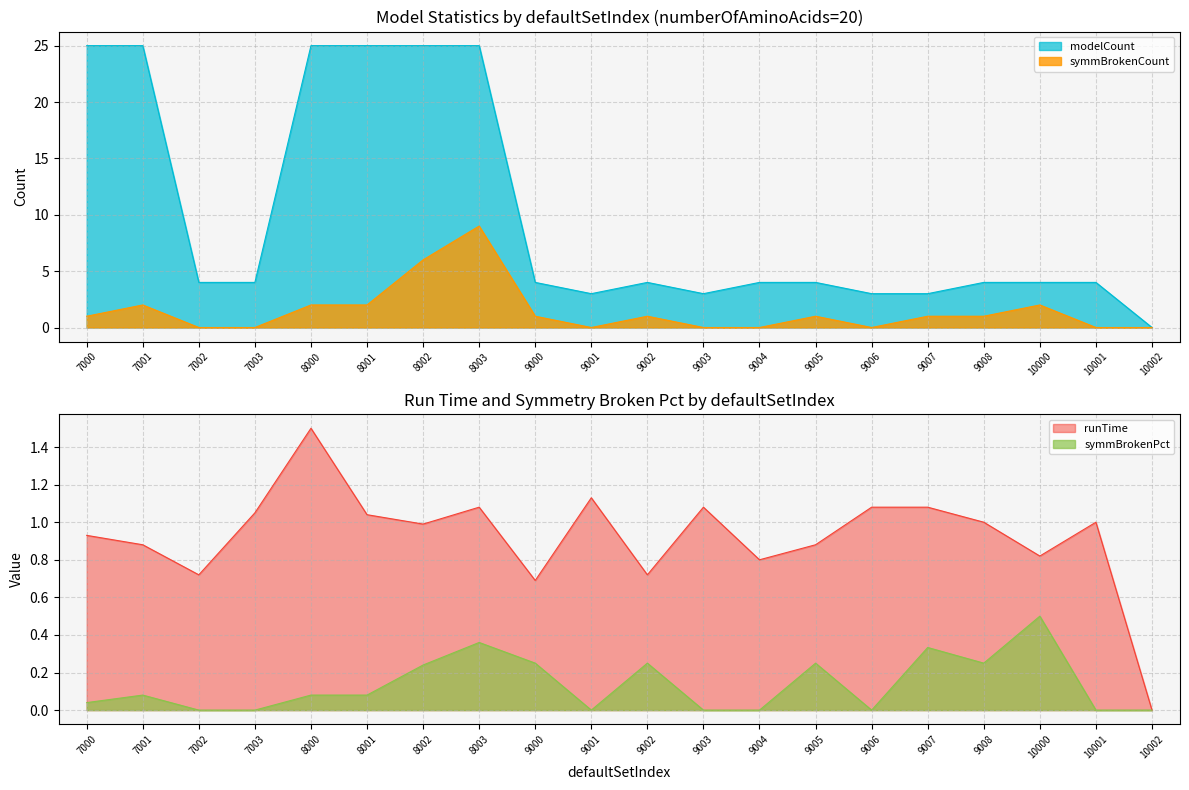

Which series has the widest spread of values?

modelCount